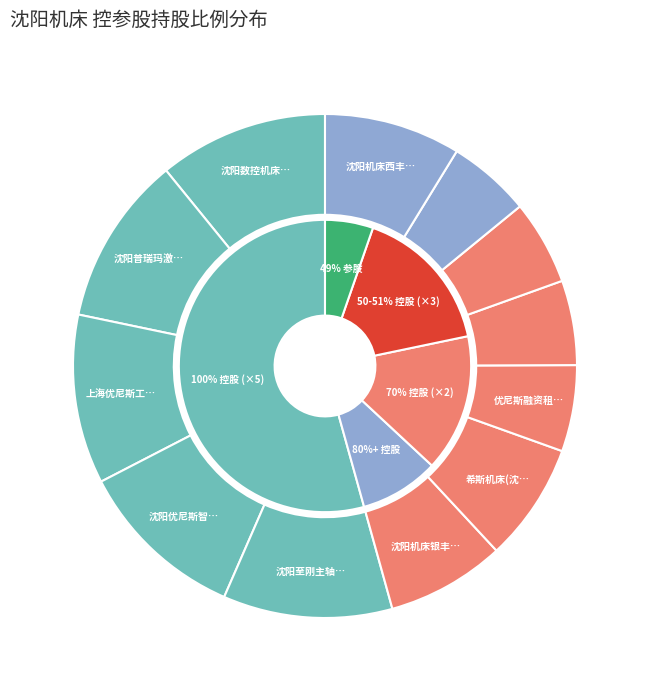

Which slice is the largest?

沈阳数控机床有限责任公司